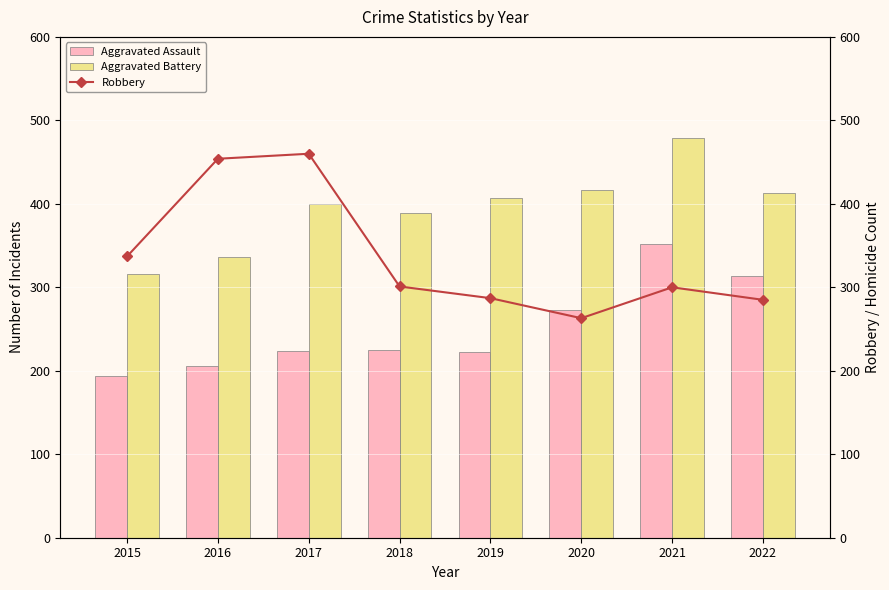

At which category is the sum across all series the highest?

2021